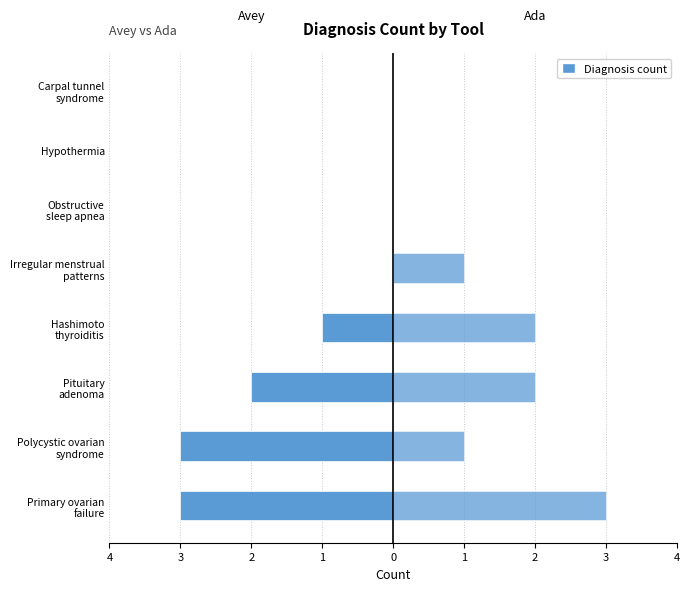

Are the bars grouped side by side (vs. stacked)?

Yes